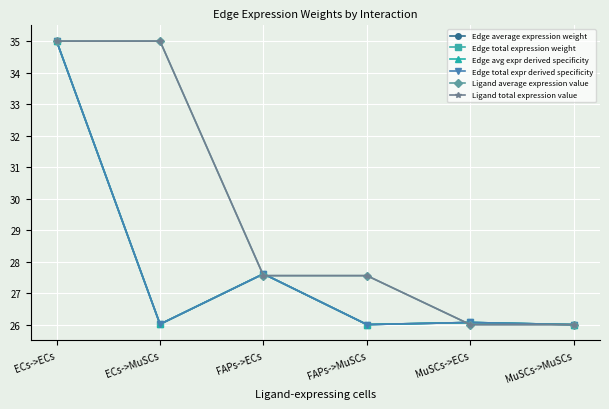

Which series has the largest total across all categories?

Ligand average expression value